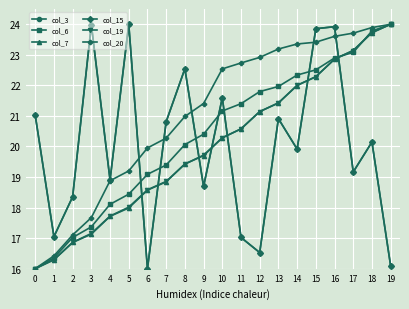

What is the sum of all col_3 values?

400.5